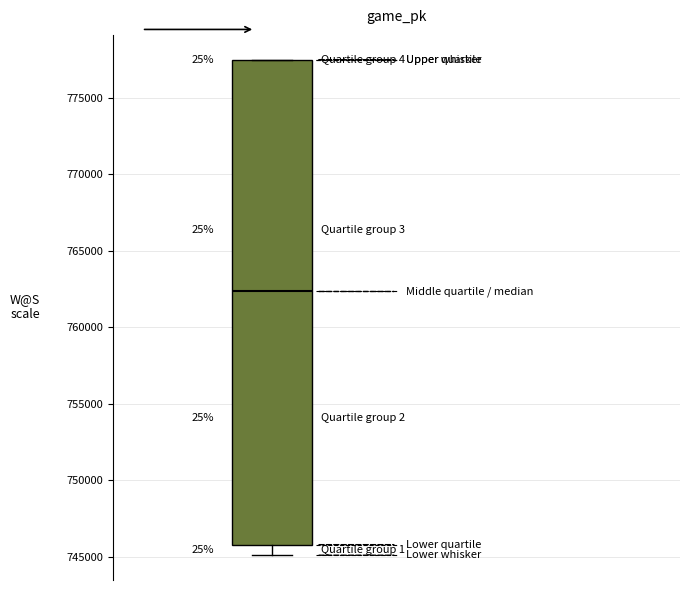

Where is the lower edge of the box on the y-axis? The values are not printed on the chart, so give them approximately, as read against the axis.

746000